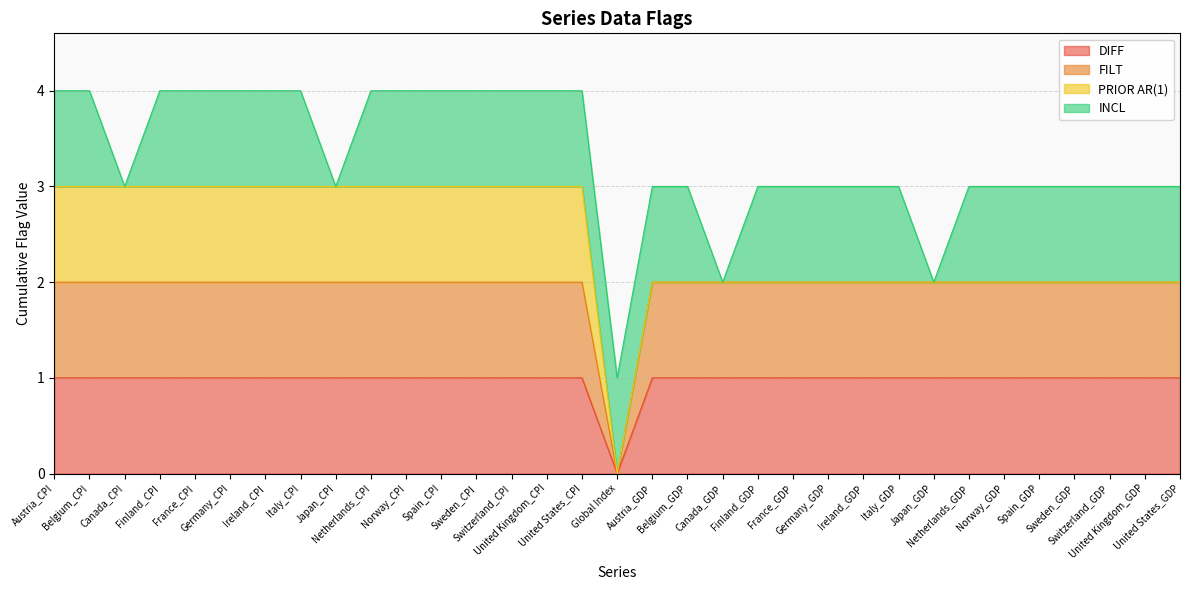

Where is the first local minimum for DIFF?

Global Index